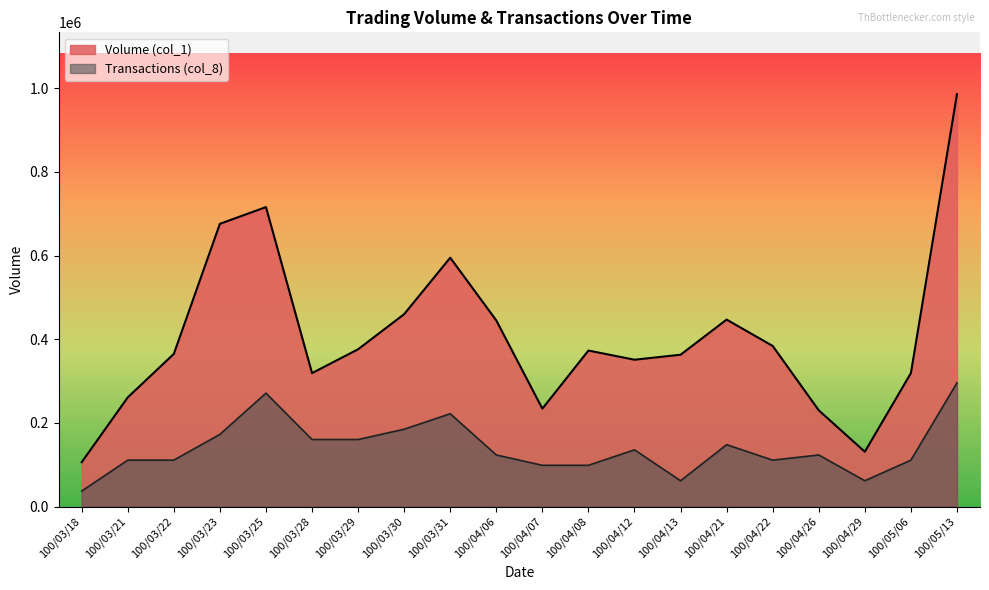

What is the difference between the maximum and minimum values in the Transactions (col_8) series?

258825.0